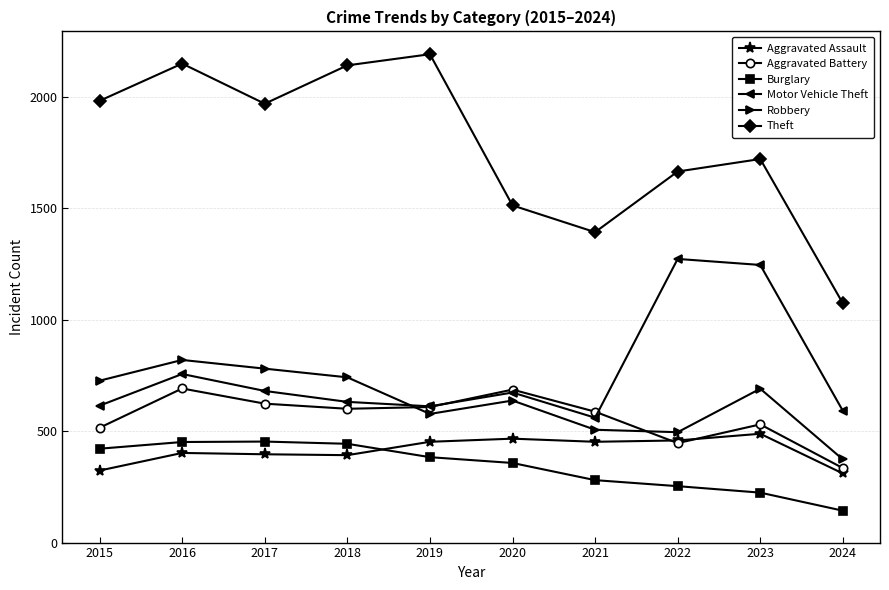

Is the value of Aggravated Assault at 2017 greater than the value of Aggravated Battery at 2020?

No